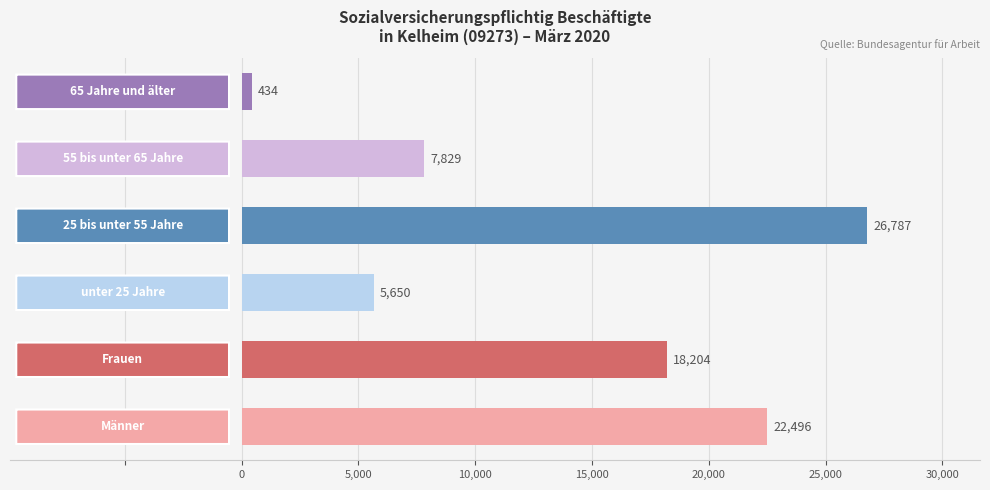

What is the difference between the maximum and minimum values?

26353